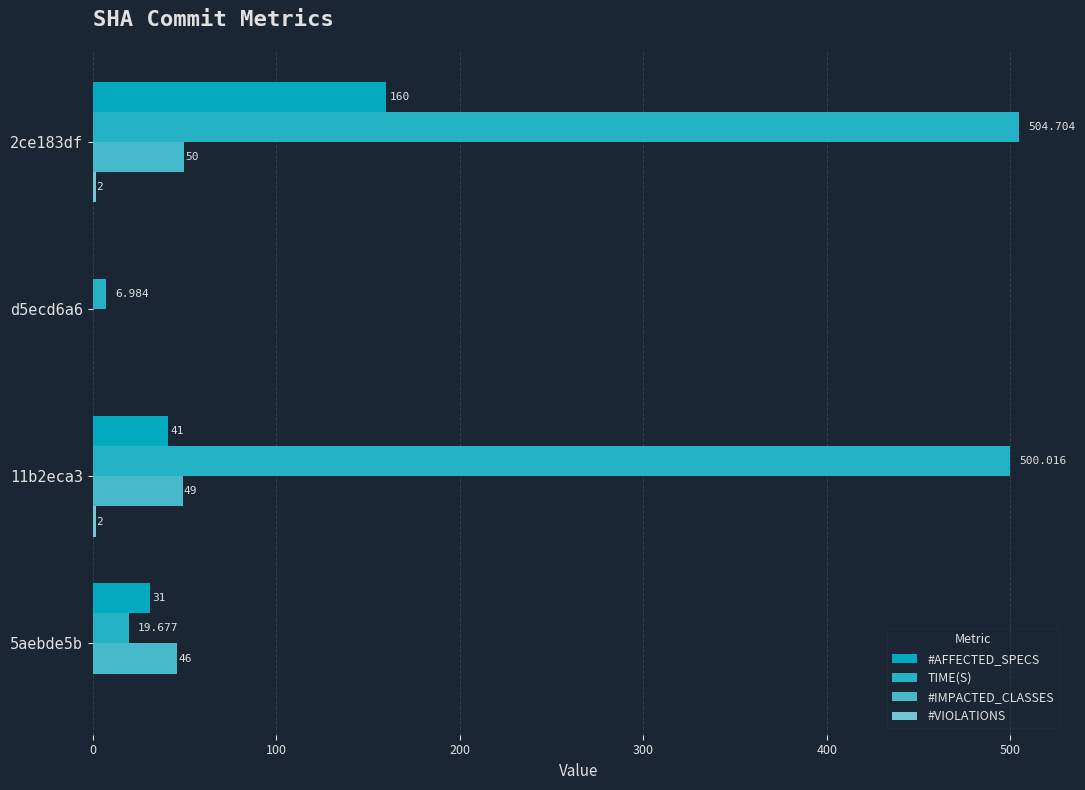

Count the number of data series in this chart.

4